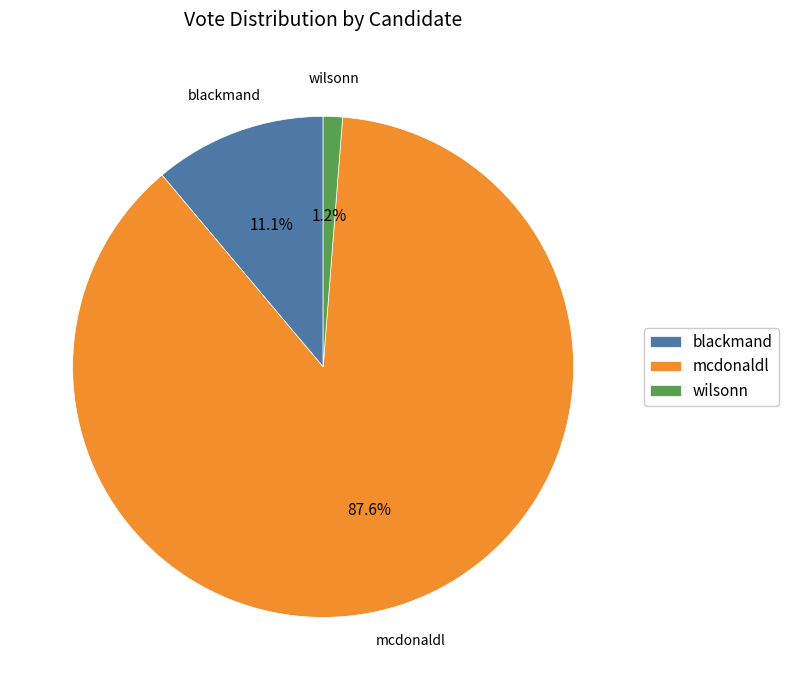

Which category accounts for the majority?

mcdonaldl